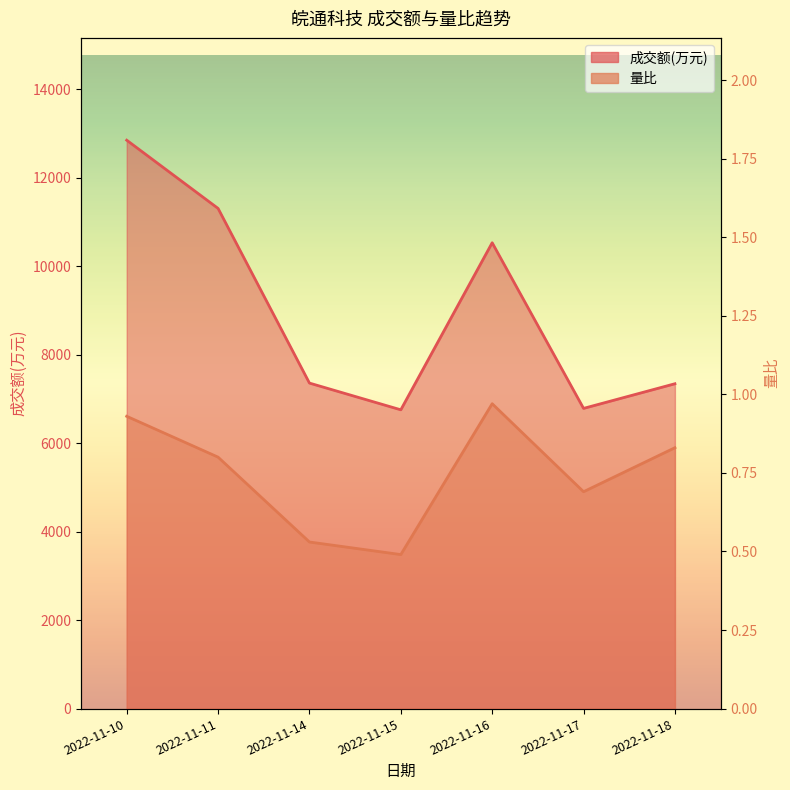

Count the number of data series in this chart.

2